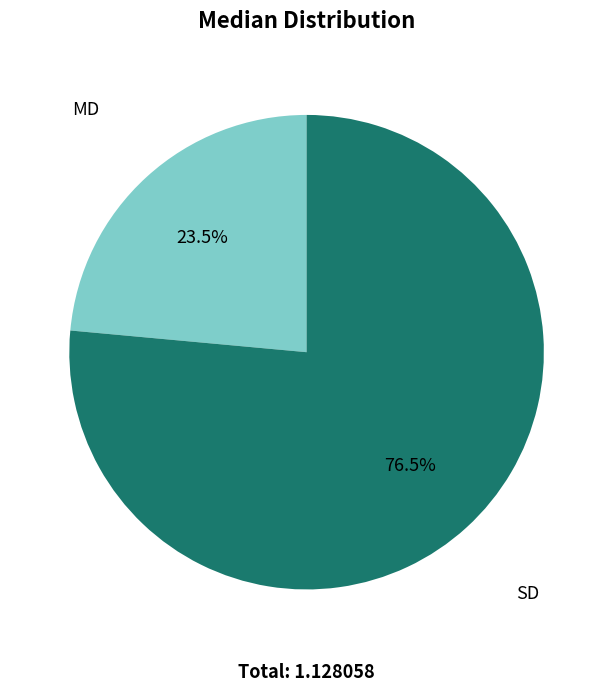

What is the smallest slice in the pie chart?

MD